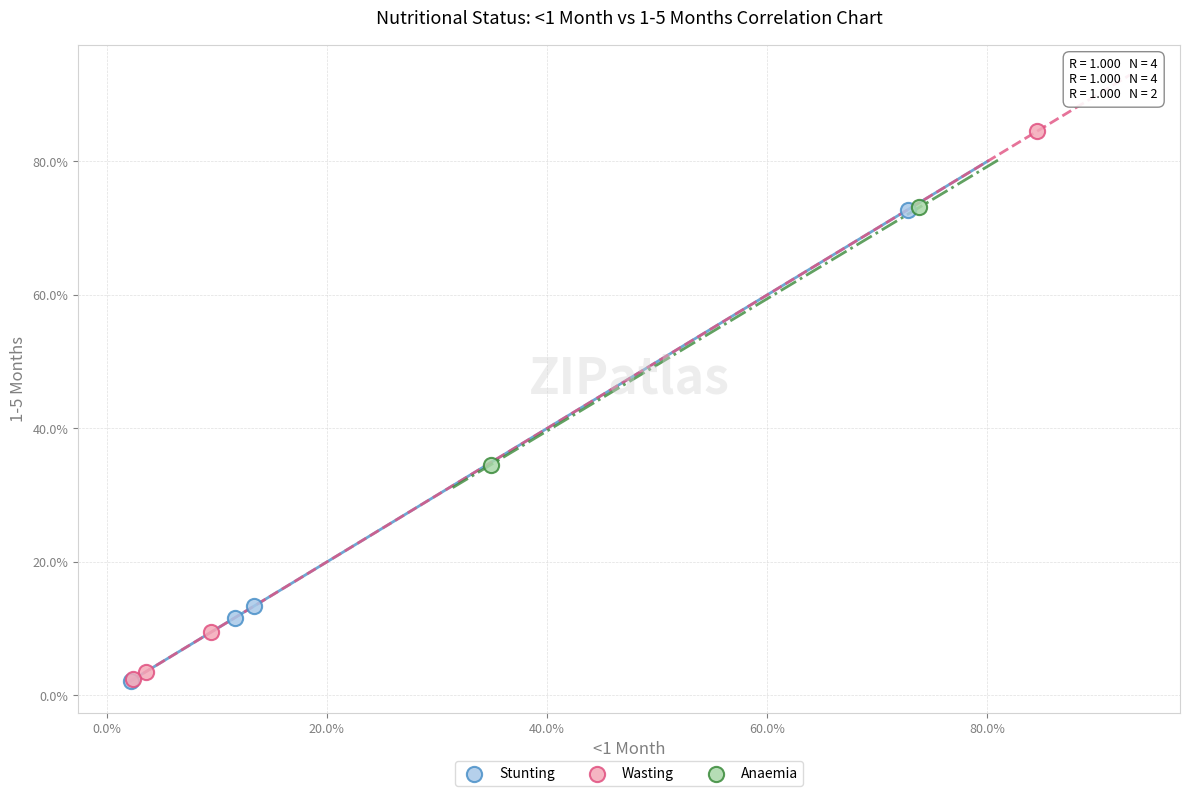

What are all the series names shown in the legend?

Stunting, Wasting, Anaemia